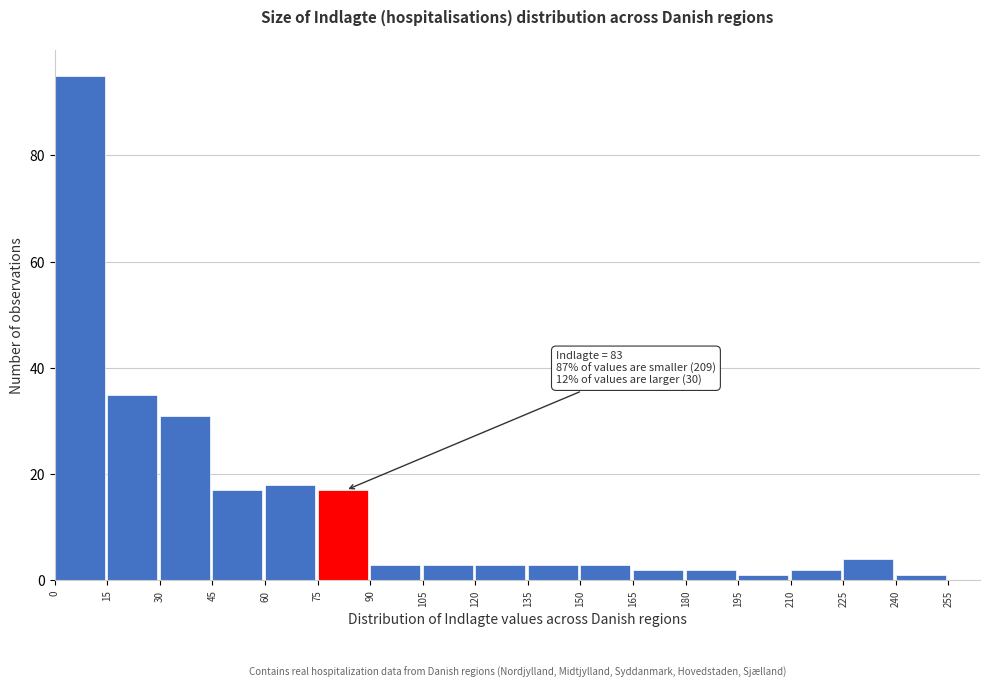

Which range on the x-axis has the tallest bar?

0 to 15